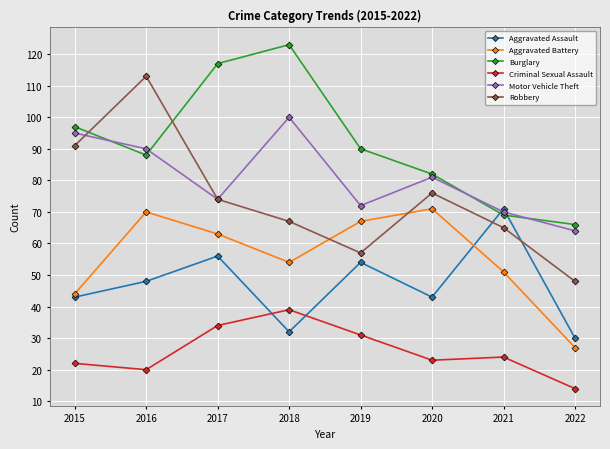

The value of Criminal Sexual Assault at 2015 is 22. True or false?

True